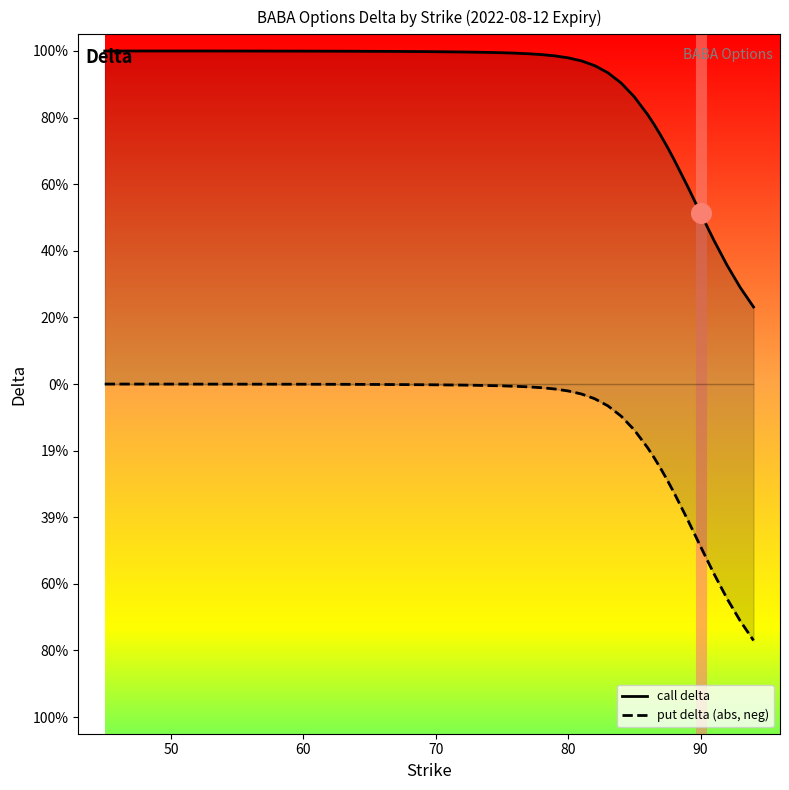

Which series has the largest total across all categories?

call delta